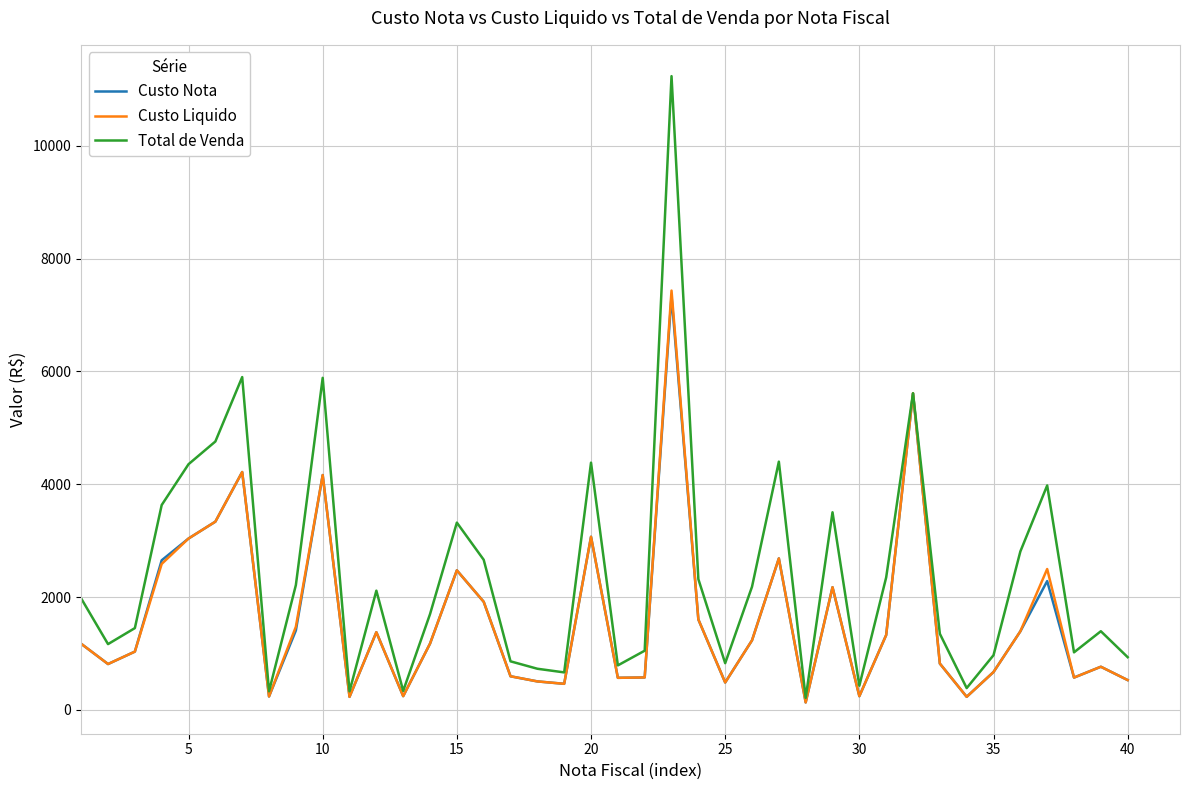

Which series has the largest total across all categories?

Total de Venda